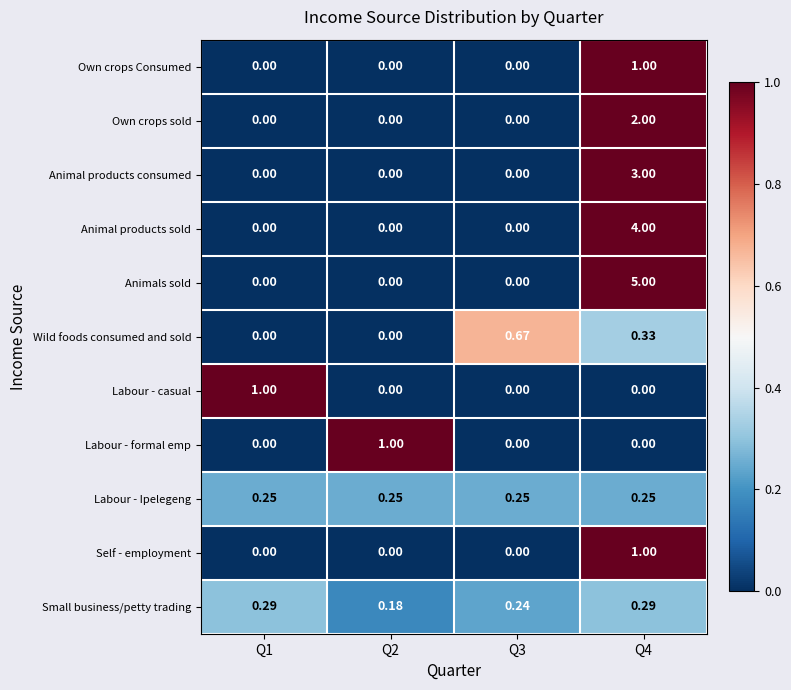

What is the spread (max minus min) of values at Q4?

5.0